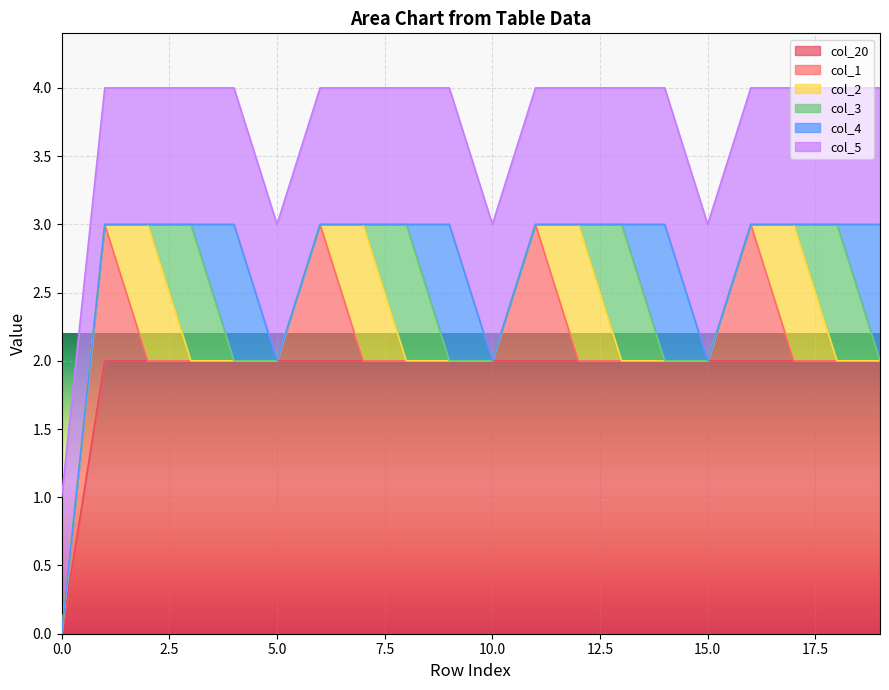

What are all the series names shown in the legend?

col_20, col_1, col_2, col_3, col_4, col_5